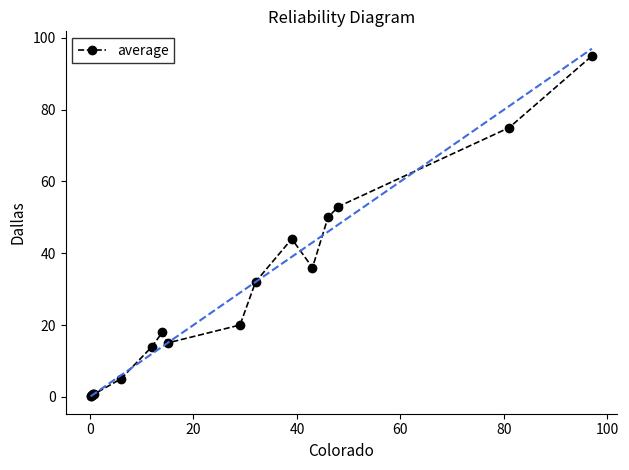

What is the greatest value displayed?

95.0